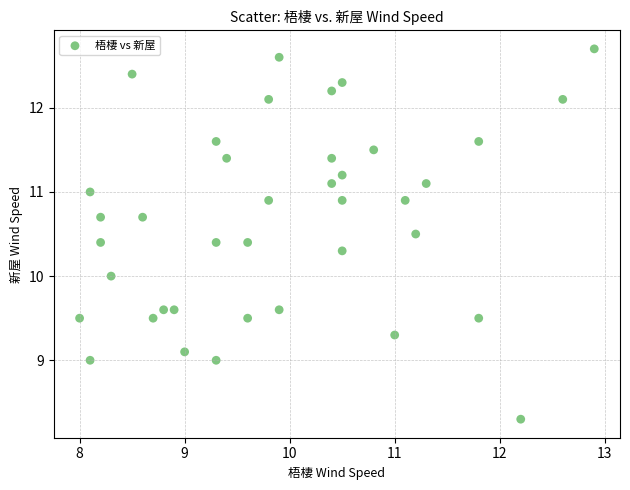

What is the range of X values (max minus min)?

4.9